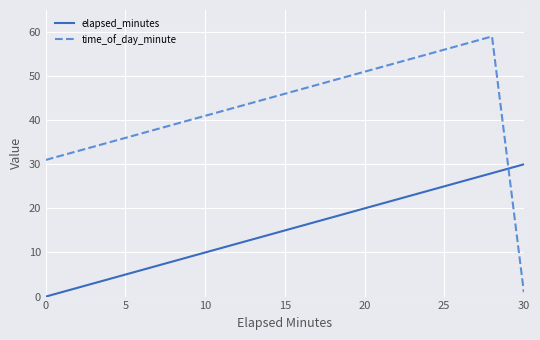

Which series has the largest total across all categories?

time_of_day_minute